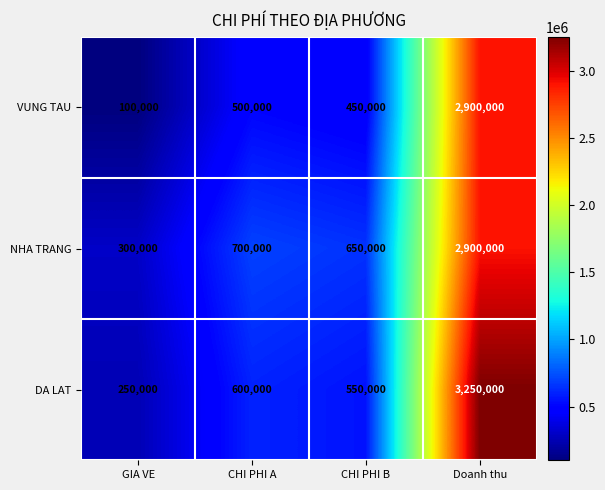

What is the greatest value displayed?

3250000